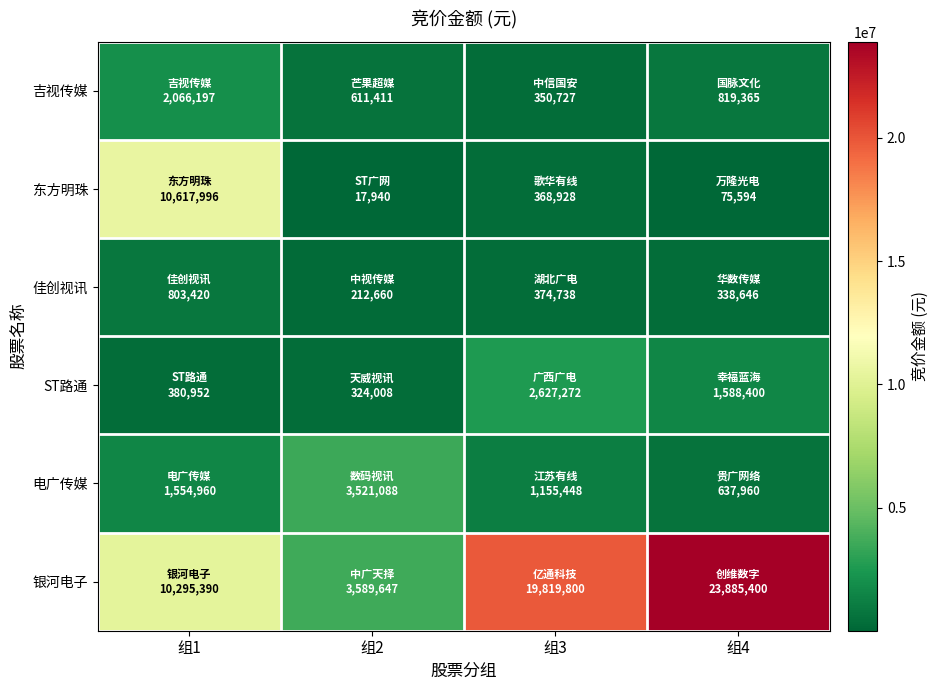

Reading left to right, extract all data points from this chart.

吉视传媒: 组1=2066197	组2=611411	组3=350727	组4=819365
东方明珠: 组1=10617996	组2=17940	组3=368928	组4=75594
佳创视讯: 组1=803420	组2=212660	组3=374738	组4=338646
ST路通: 组1=380952	组2=324008	组3=2627272	组4=1588400
电广传媒: 组1=1554960	组2=3521088	组3=1155448	组4=637960
银河电子: 组1=10295390	组2=3589647	组3=19819800	组4=23885400